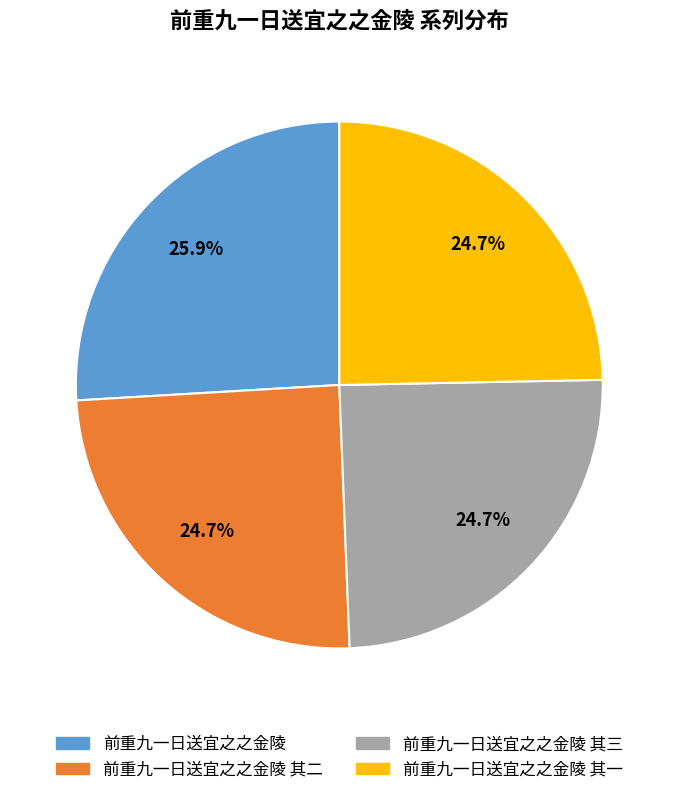

Is it true that 前重九一日送宜之之金陵 其三 is 38% of the pie?

False